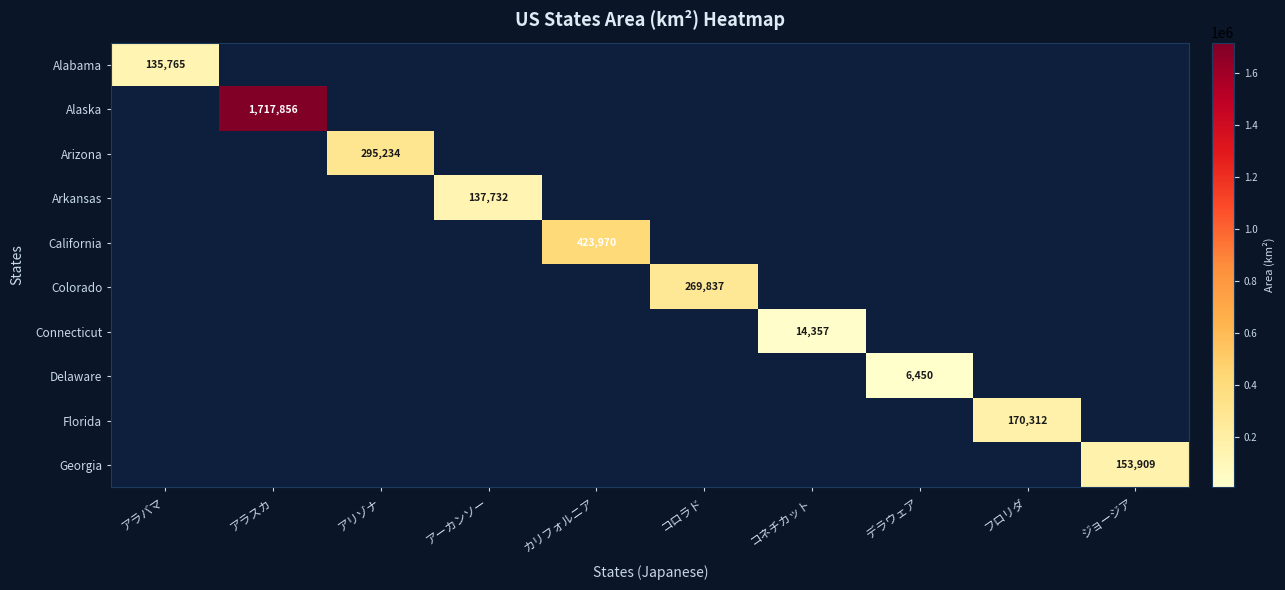

The value of Florida at フロリダ is 104343. True or false?

False